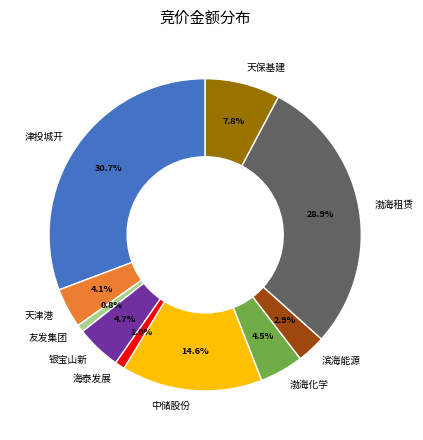

To the nearest percent, what is the combined percentage of 滨海能源 and 渤海租赁?

32%